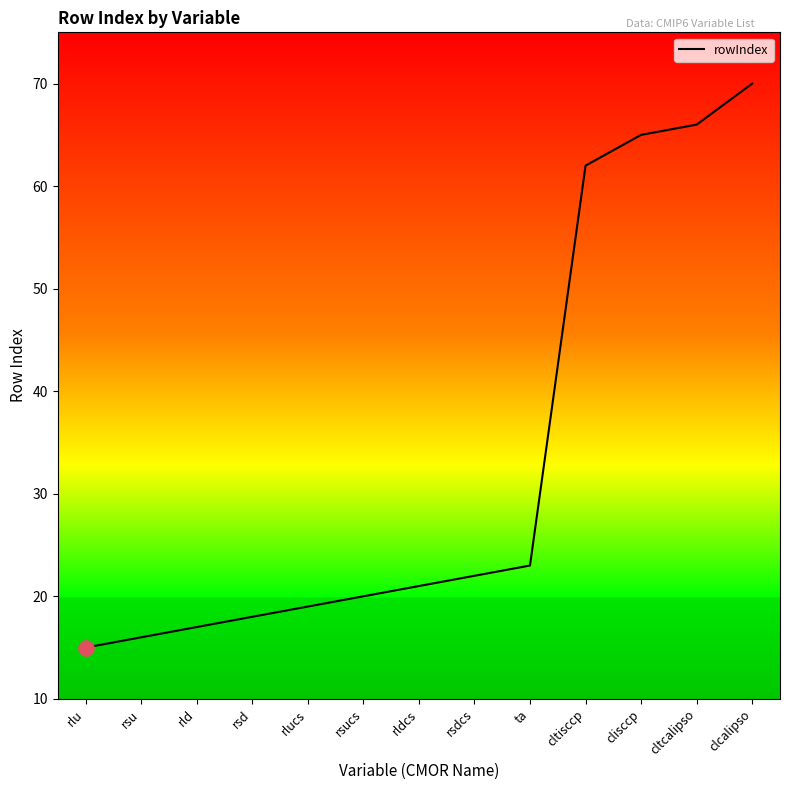

Between rsdcs and rsd, which is larger?

rsdcs